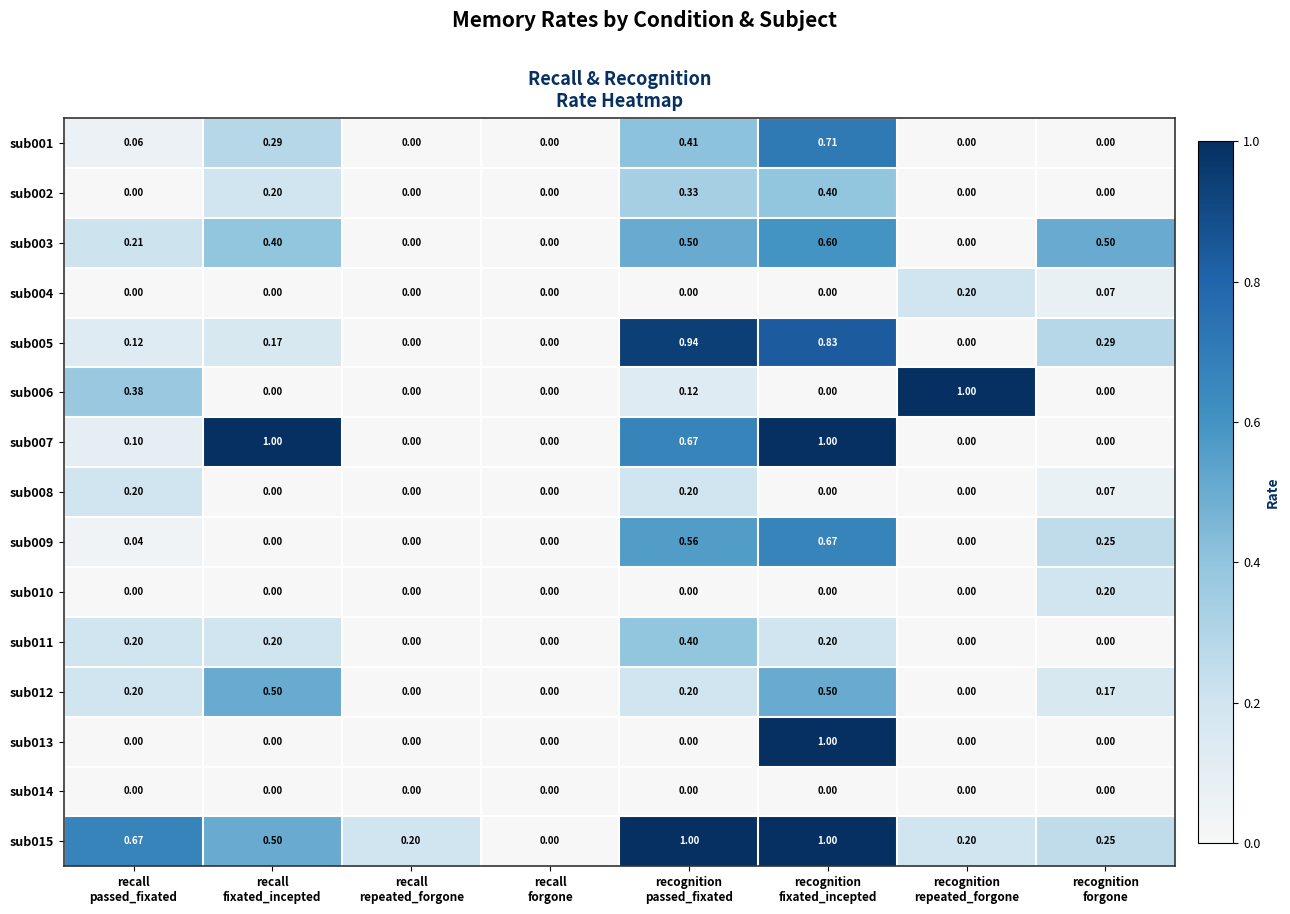

How many data points in sub008 are above 0?

3